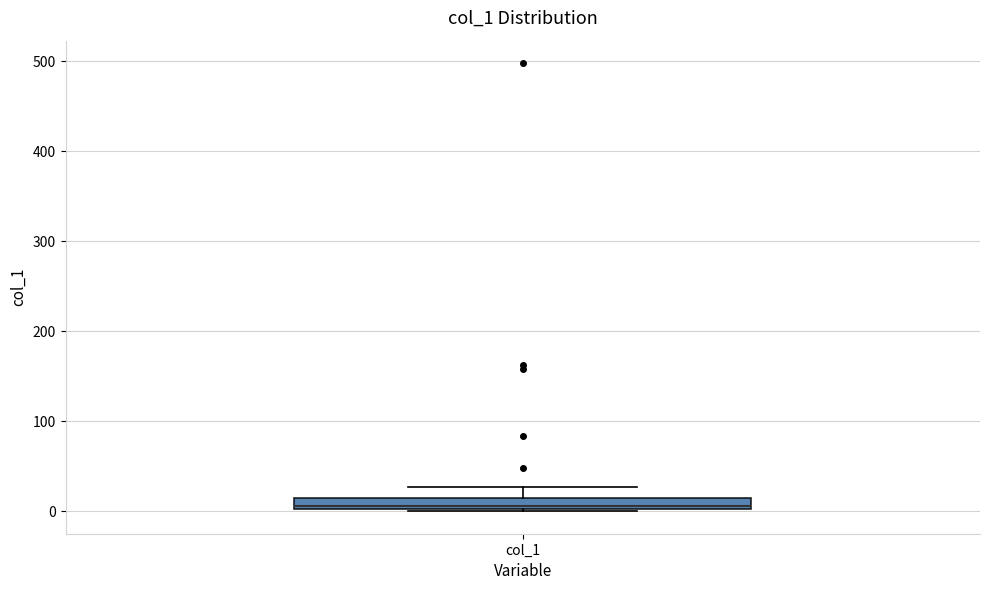

Where is the upper edge of the box for col_1 on the y-axis? The values are not printed on the chart, so give them approximately, as read against the axis.

10